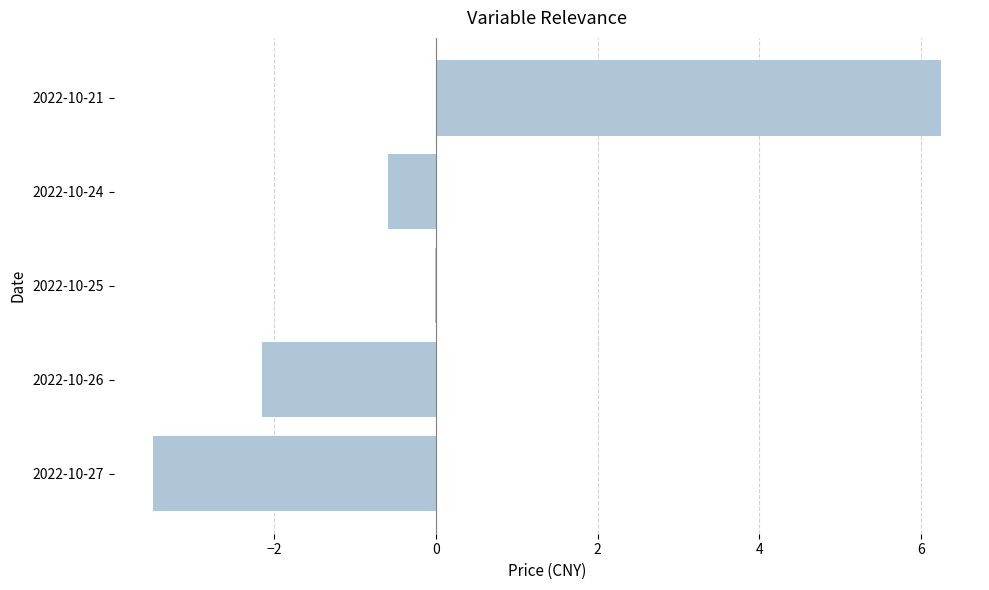

Which label corresponds to the largest value in the chart?

2022-10-21